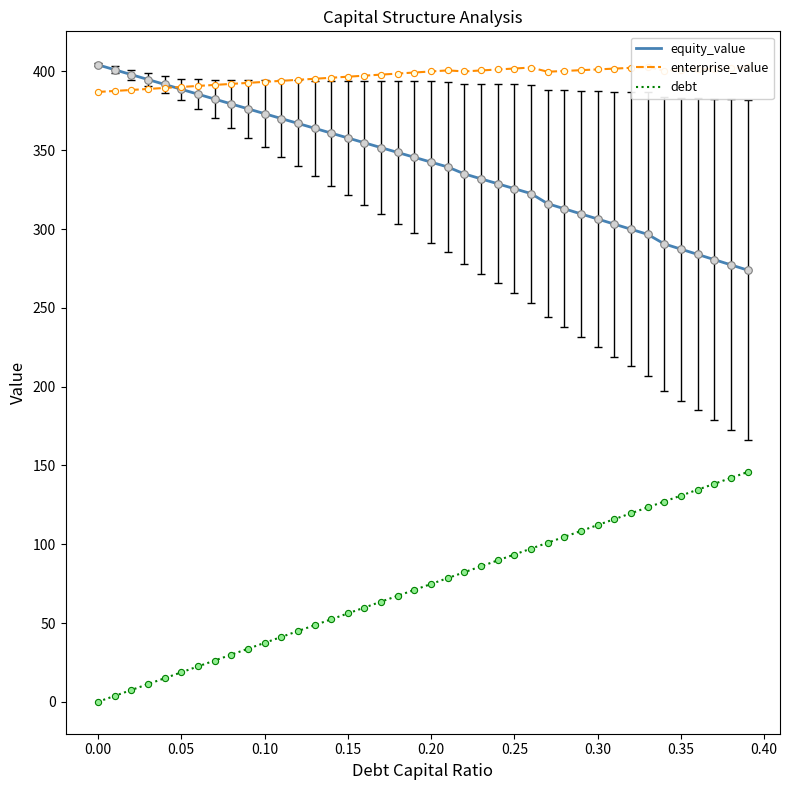

True or false: equity_value and debt intersect in this chart.

False